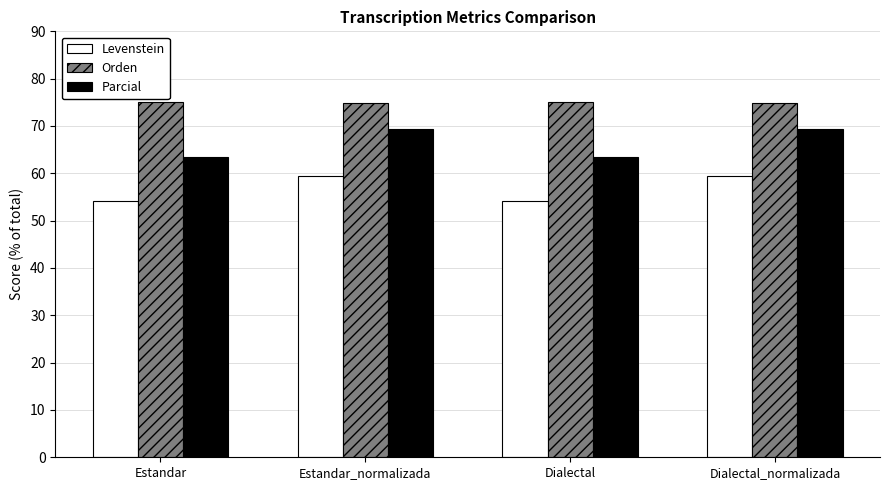

What is the minimum value for Orden?

74.8